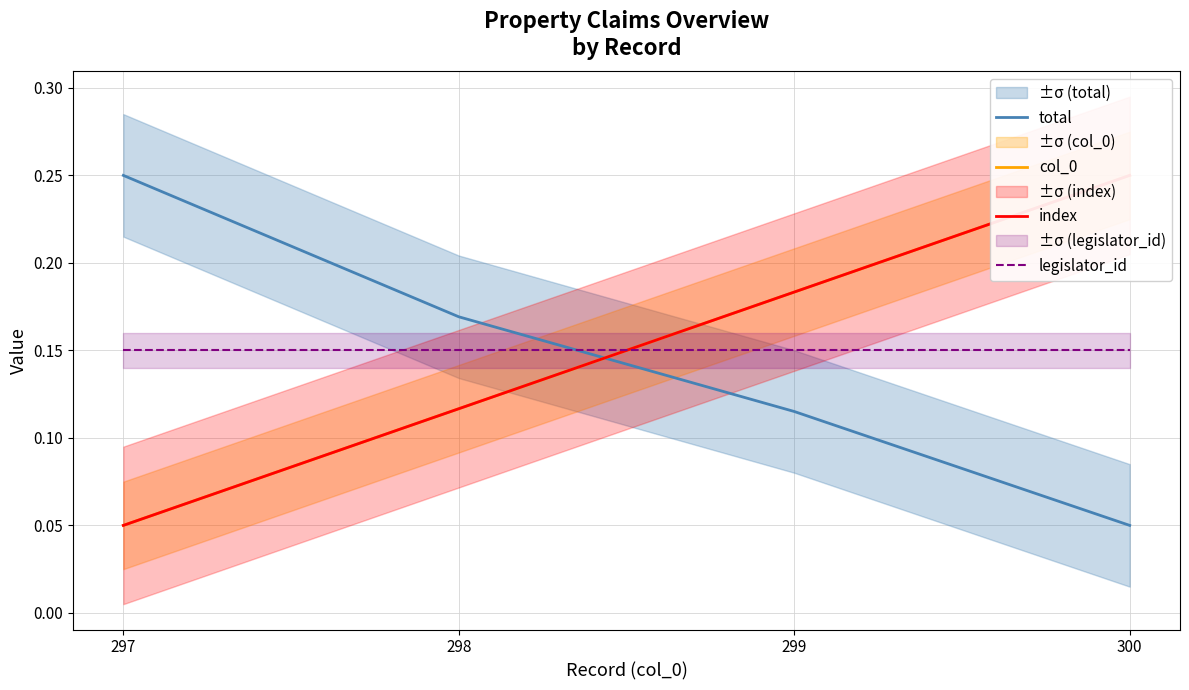

Count the col_0 values in the range 0 to 1.

4